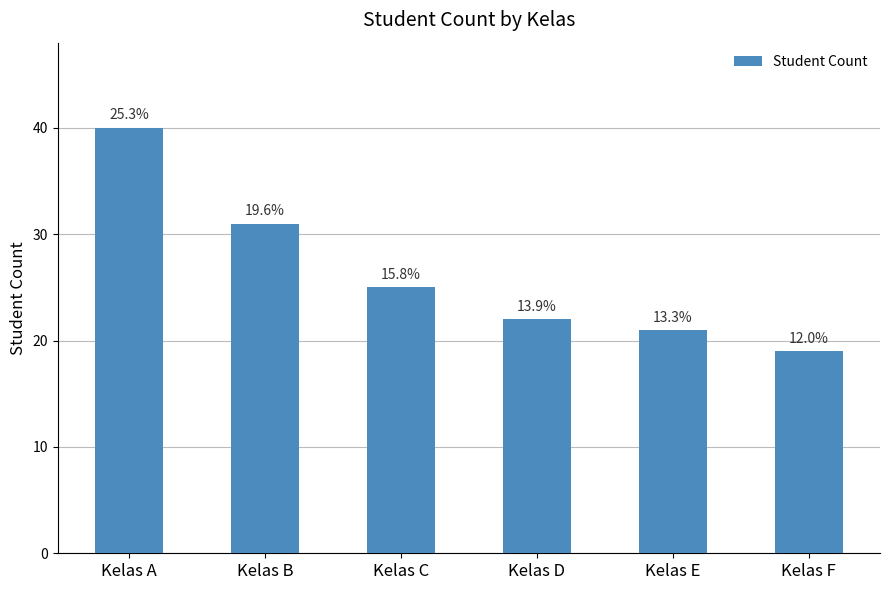

What is the smallest value displayed?

19